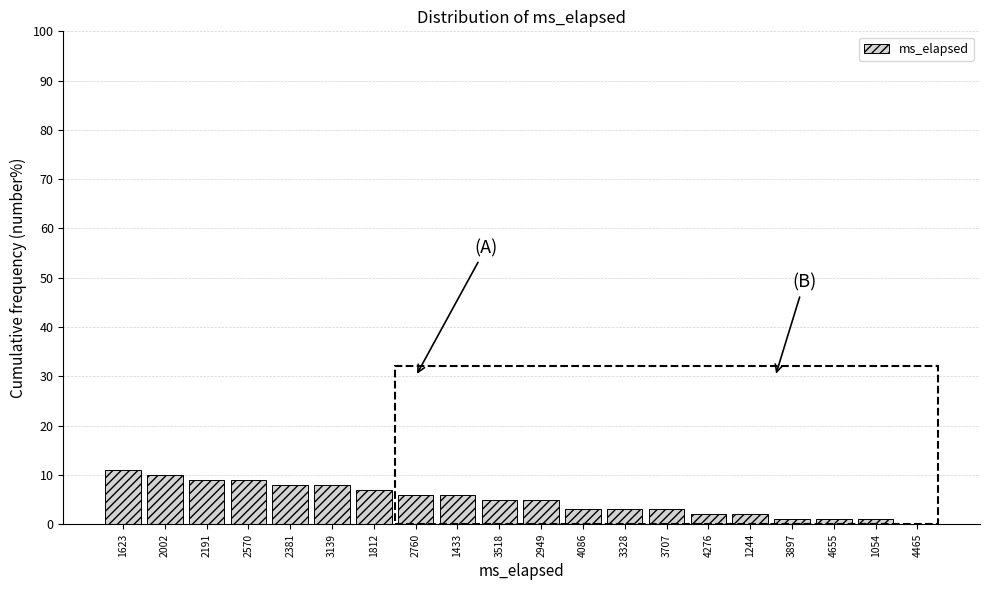

Reading left to right, what are all the values shown in this chart?

1623=11.0	2002=10.0	2191=9.0	2570=9.0	2381=8.0	3139=8.0	1812=7.0	2760=6.0	1433=6.0	3518=5.0	2949=5.0	4086=3.0	3328=3.0	3707=3.0	4276=2.0	1244=2.0	3897=1.0	4655=1.0	1054=1.0	4465=0.0